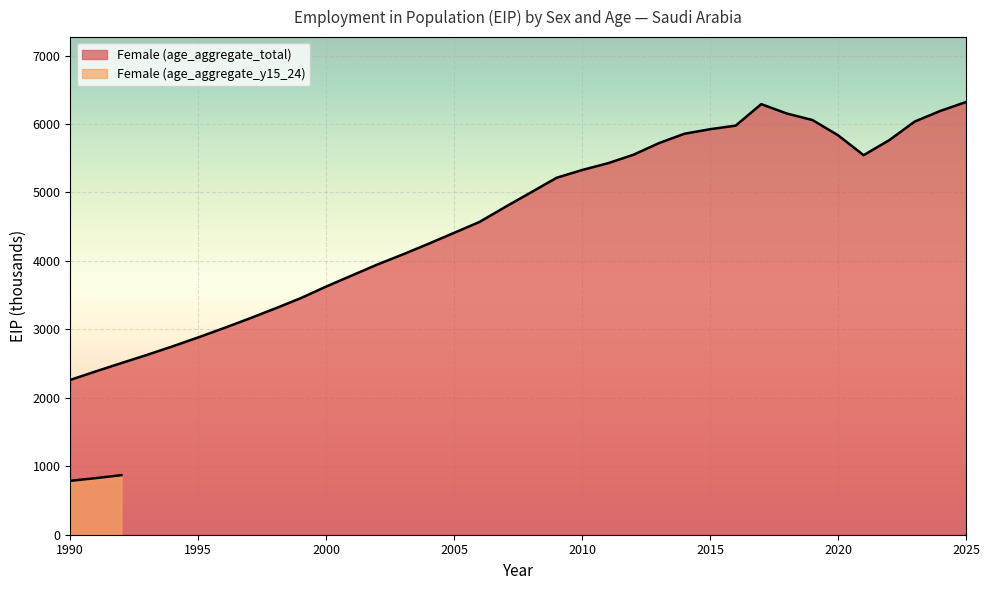

How many interior local valleys (lower than both neighbors) does the data have?

1